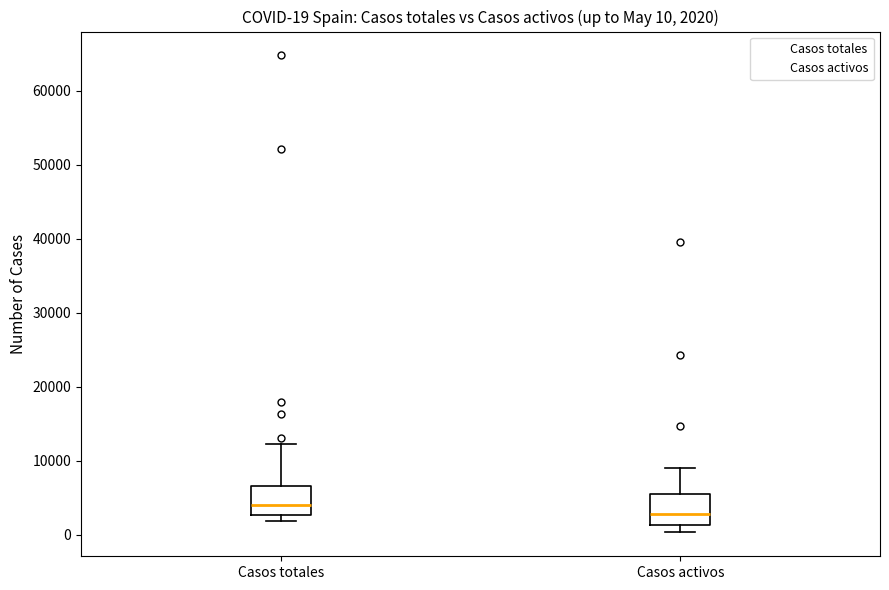

Which box's median line is the highest?

Casos totales